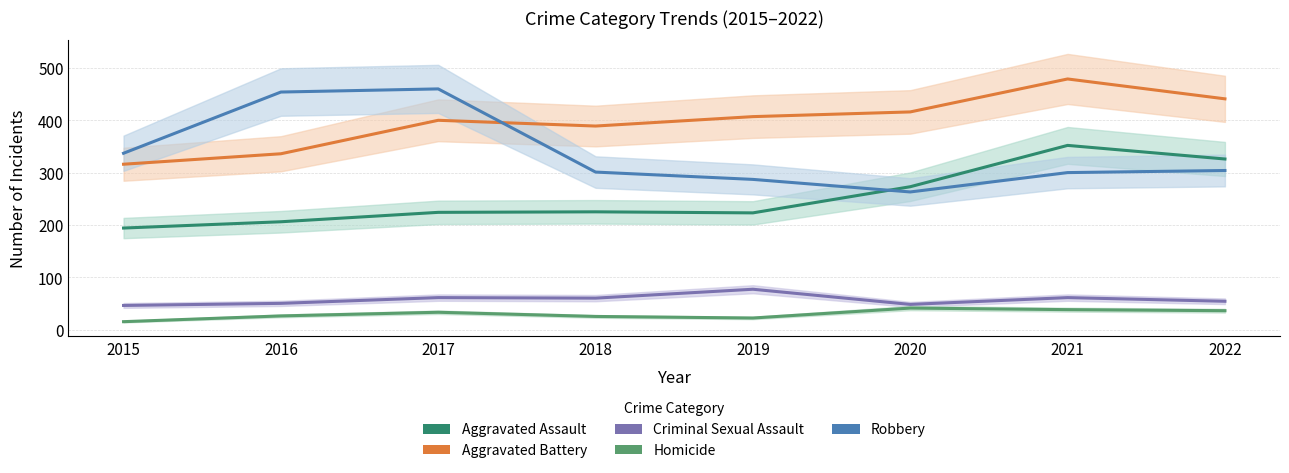

Reading left to right, transcribe all the data shown in this chart.

Aggravated Assault: 194	206	224	225	223	273	352	326
Aggravated Battery: 316	336	400	389	407	416	479	441
Criminal Sexual Assault: 46	50	61	60	77	48	61	54
Homicide: 15	26	33	25	22	41	38	36
Robbery: 337	454	460	301	287	263	300	304